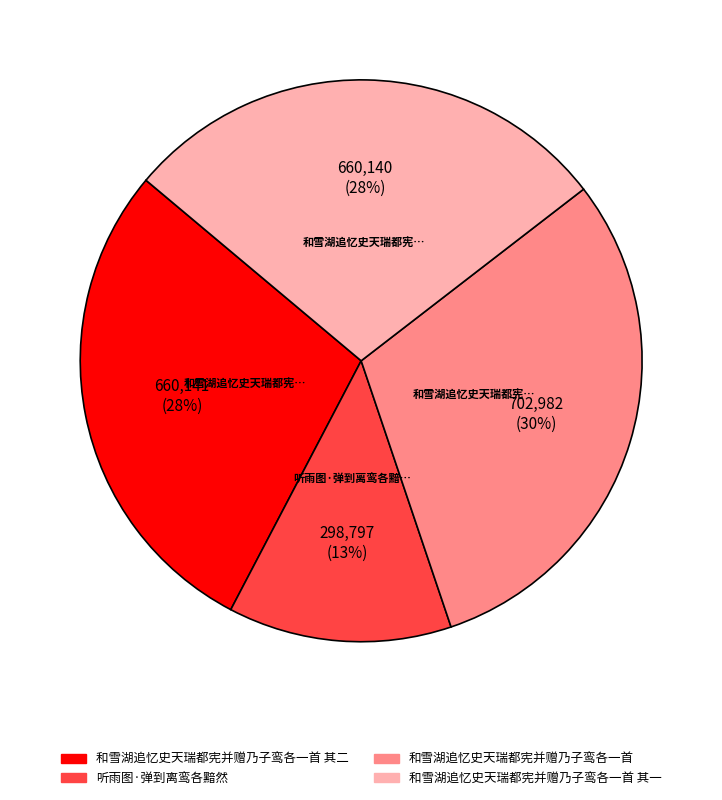

Between 和雪湖追忆史天瑞都宪并赠乃子鸾各一首 其二 and 听雨图·弹到离鸾各黯然, which is larger?

和雪湖追忆史天瑞都宪并赠乃子鸾各一首 其二